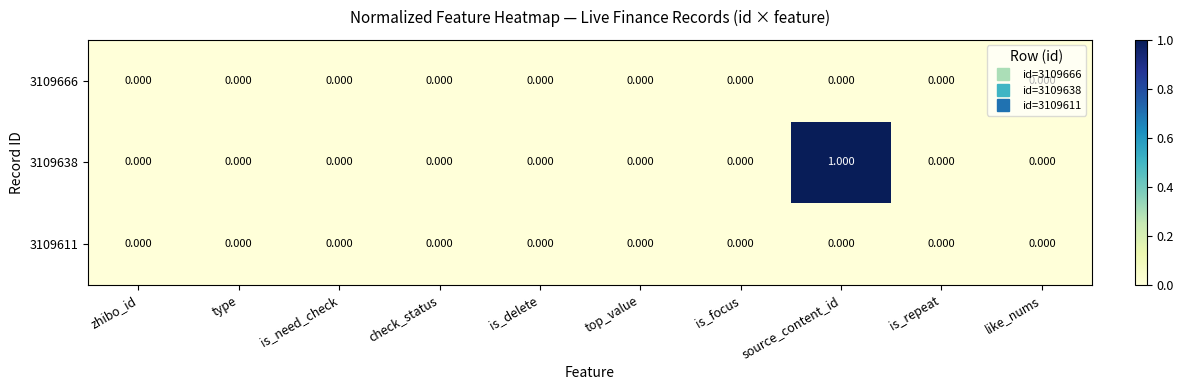

At which category is the sum across all series the highest?

source_content_id